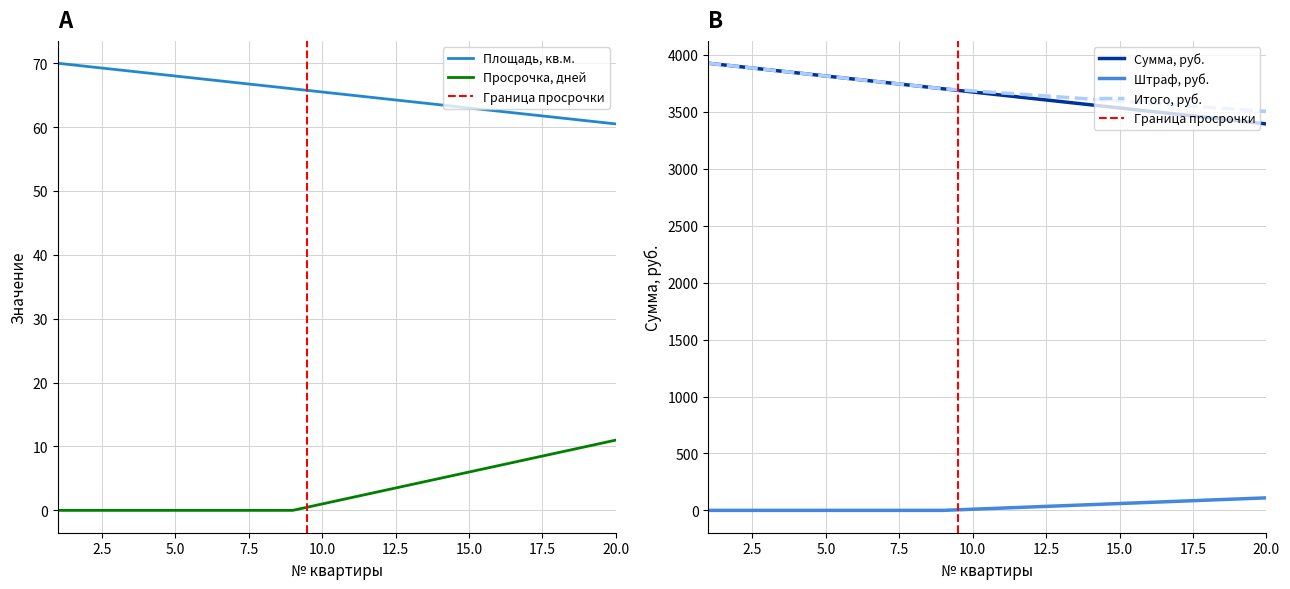

True or false: Просрочка, дней and Штраф, руб. intersect in this chart.

False